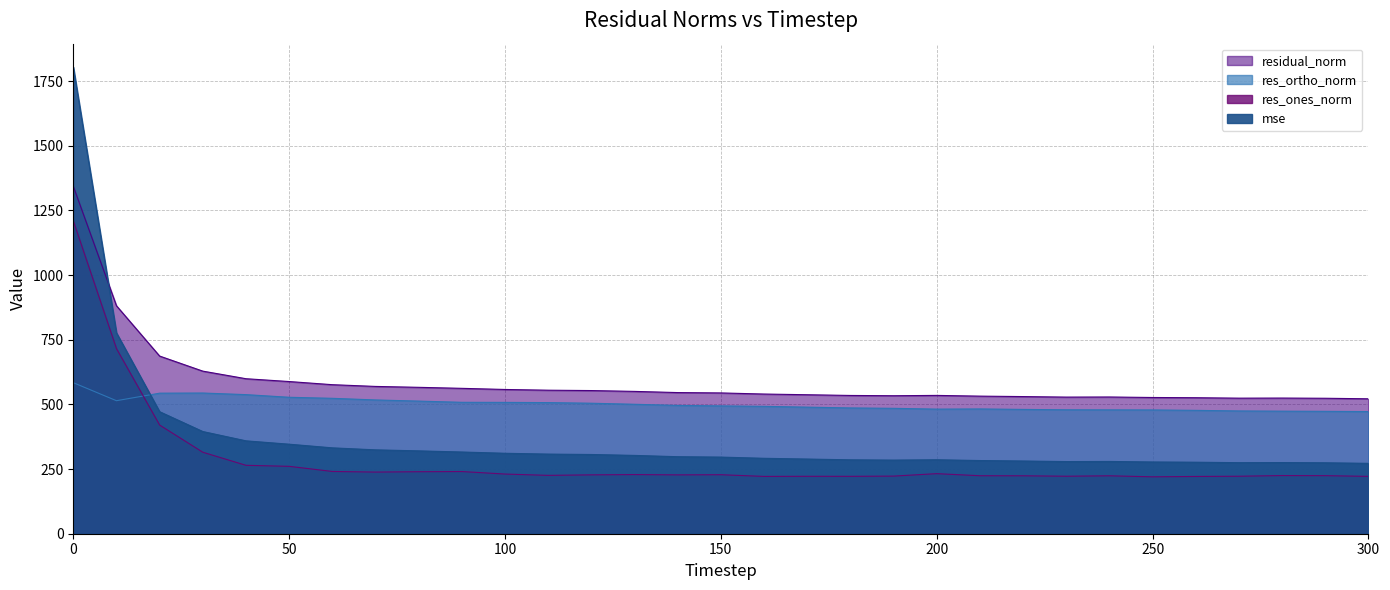

At which label does res_ortho_norm reach its minimum?

300